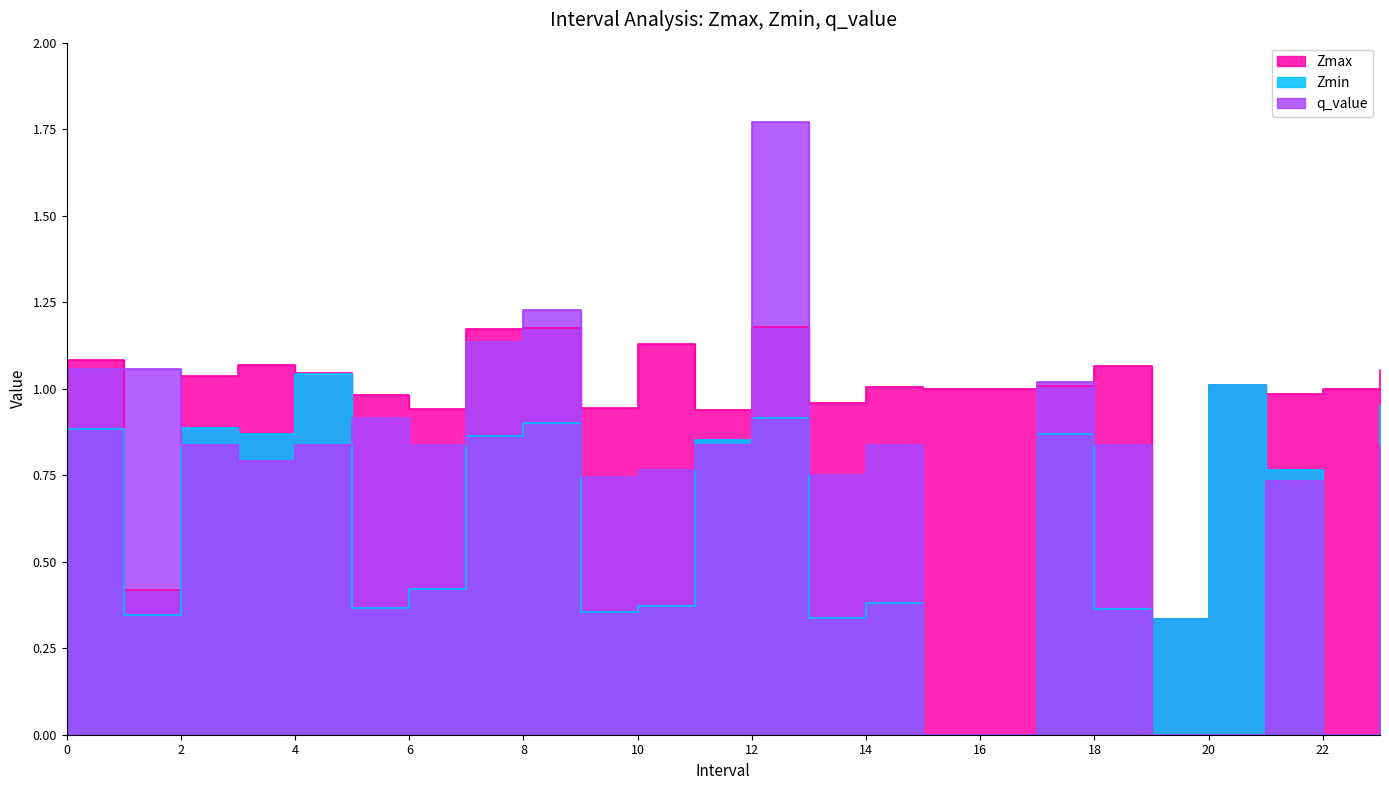

Where is the first local maximum for q_value?

5.0